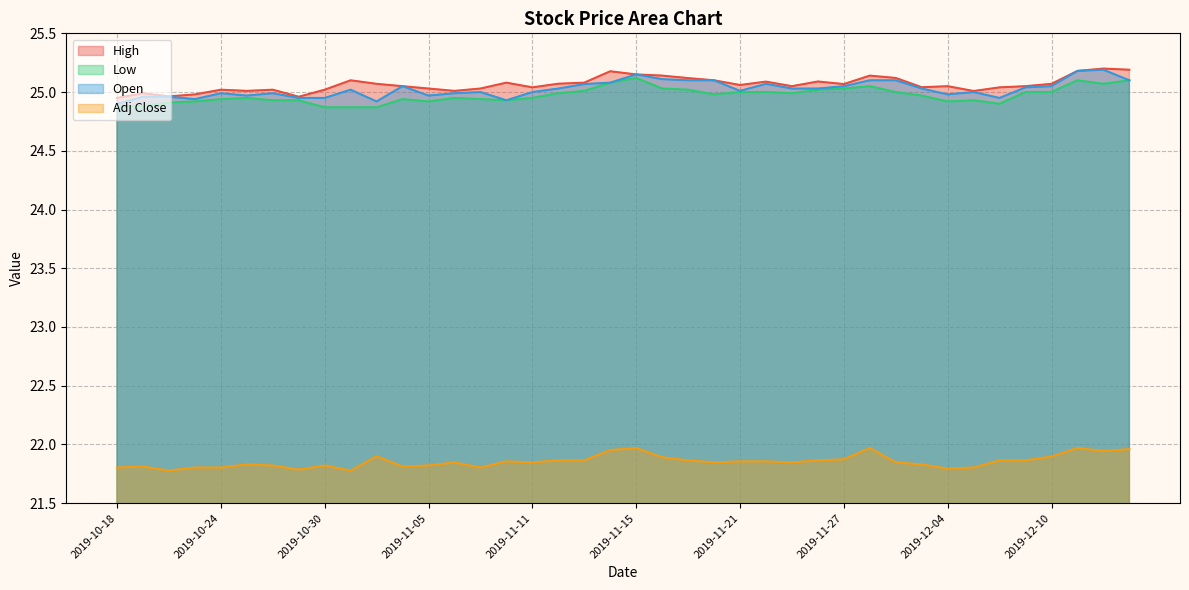

The value of High at 2019-11-22 is 25.1. True or false?

True